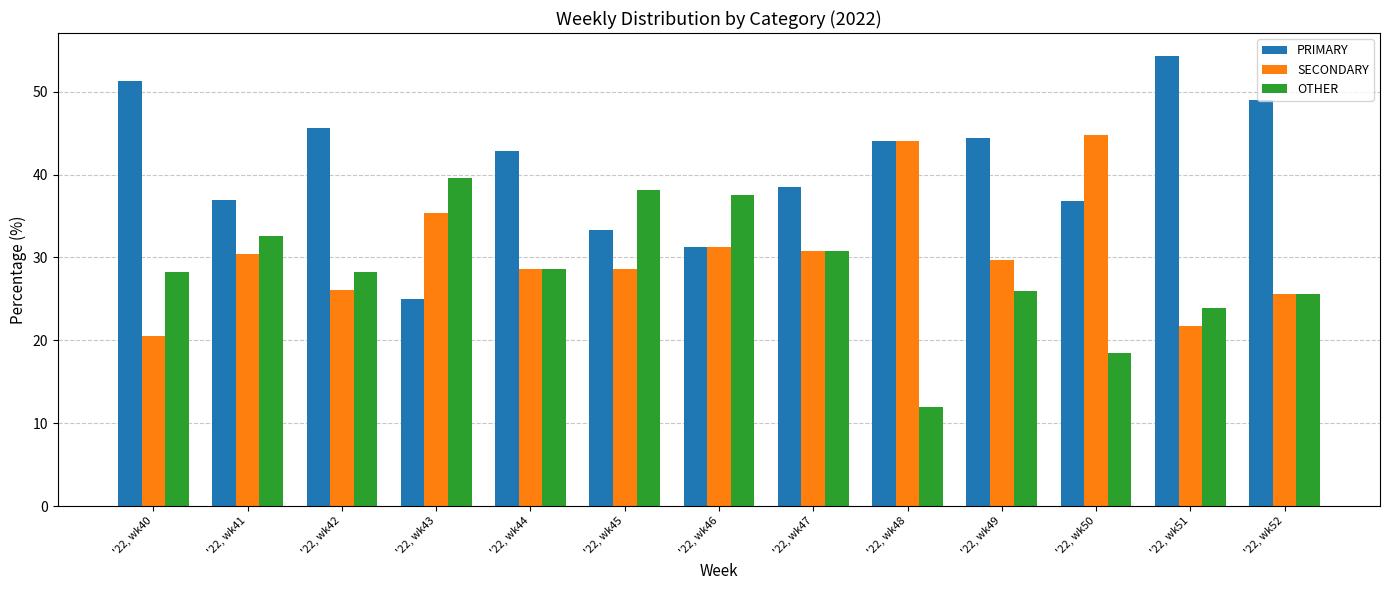

At which label does PRIMARY reach its peak?

'22, wk51